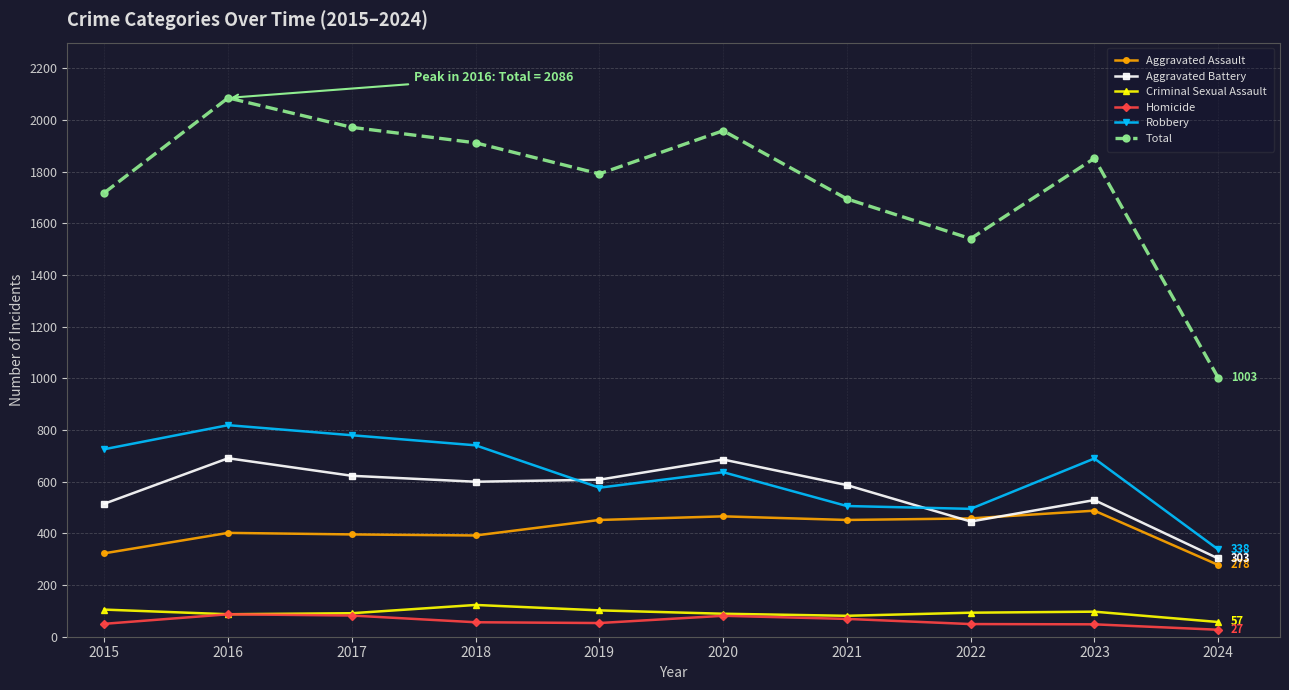

What is the lowest value of the Total series?

1003